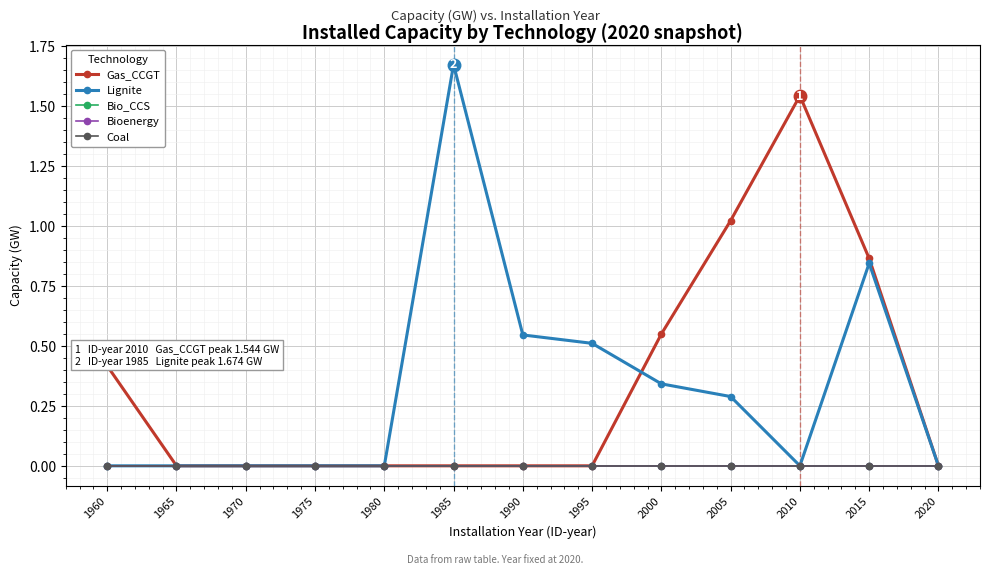

True or false: Gas_CCGT and Coal intersect in this chart.

False